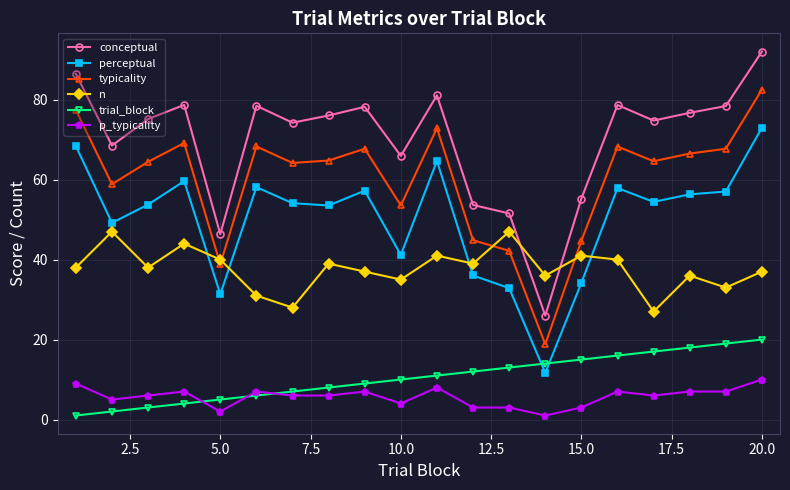

Which series has the widest spread of values?

conceptual